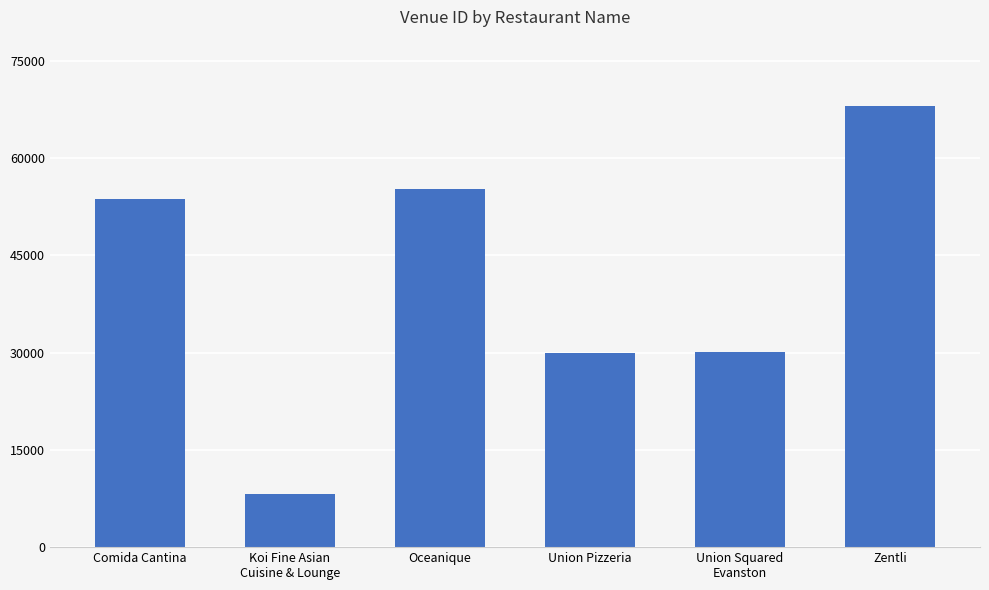

What is the value of the 2nd bar from the left?

8241